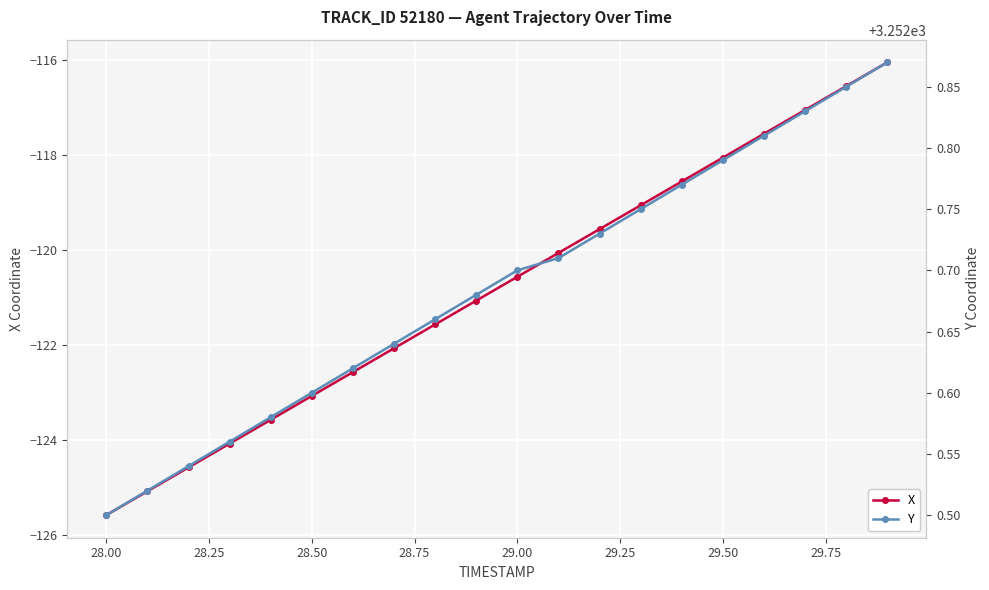

Reading left to right, what are all the values shown in this chart?

X: -125.6	-125.1	-124.6	-124.1	-123.6	-123.1	-122.6	-122.1	-121.6	-121.1	-120.6	-120.1	-119.6	-119.1	-118.6	-118.1	-117.5	-117.0	-116.5	-116.0
Y: 3252.5	3252.5	3252.5	3252.6	3252.6	3252.6	3252.6	3252.6	3252.7	3252.7	3252.7	3252.7	3252.7	3252.8	3252.8	3252.8	3252.8	3252.8	3252.8	3252.9